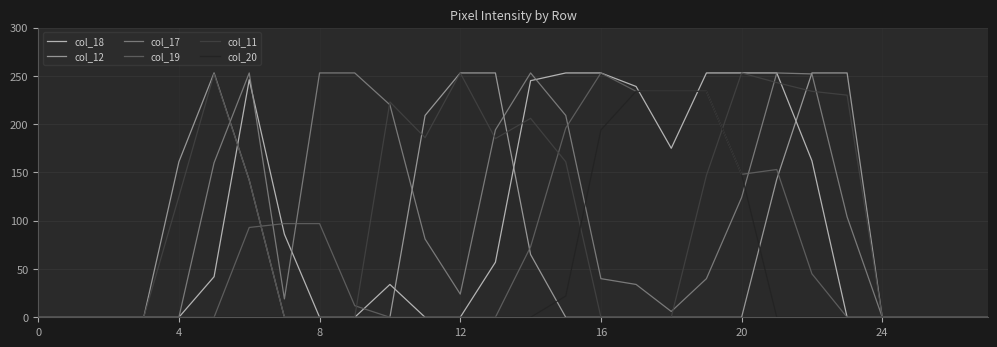

Reading left to right, list all the values displayed in this chart.

col_18: 0	0	0	0	0	42	246	86	0	0	34	0	0	57	245	253	253	239	175	253	253	253	162	0	0	0	0	0
col_12: 0	0	0	0	161	253	142	0	0	0	0	209	253	253	65	0	0	0	0	0	0	143	253	253	0	0	0	0
col_17: 0	0	0	0	0	160	253	19	253	253	220	81	24	194	253	209	40	34	6	40	124	253	252	104	0	0	0	0
col_19: 0	0	0	0	0	0	93	97	97	12	0	0	0	0	73	196	253	234	234	234	148	153	45	0	0	0	0	0
col_11: 0	0	0	0	125	252	142	0	0	0	223	186	253	185	206	161	0	0	0	147	253	243	234	230	0	0	0	0
col_20: 0	0	0	0	0	0	0	0	0	0	0	0	0	0	0	22	194	234	234	234	148	0	0	0	0	0	0	0